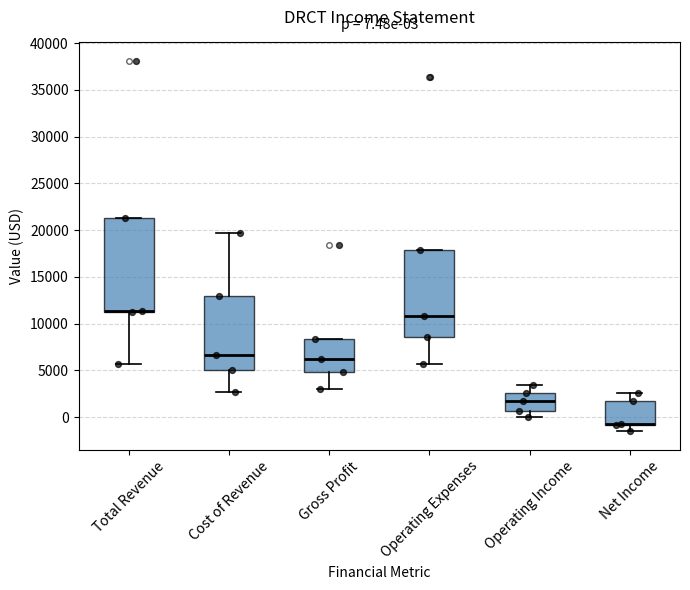

Which box is the tallest, from its lower edge to its upper edge?

Total Revenue